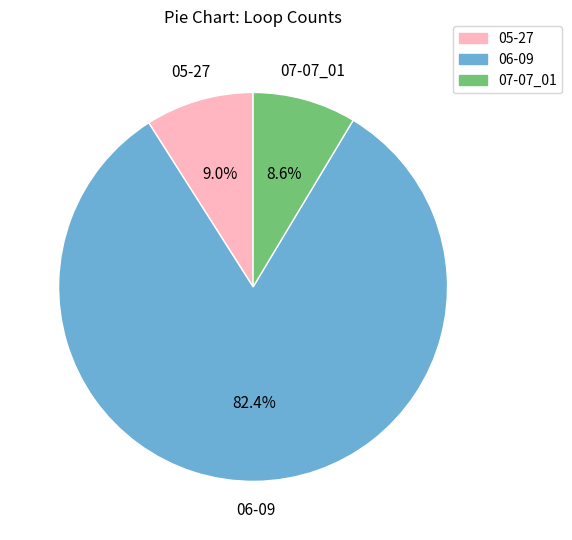

How many segments does this pie chart have?

3